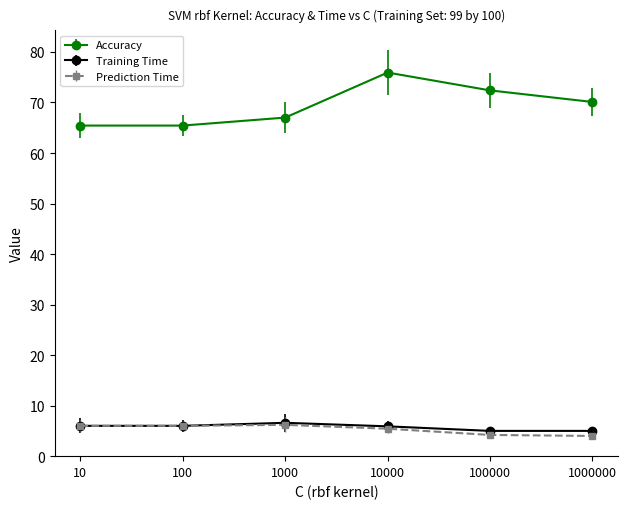

True or false: Accuracy has a value of 39.7 at 1000.

False